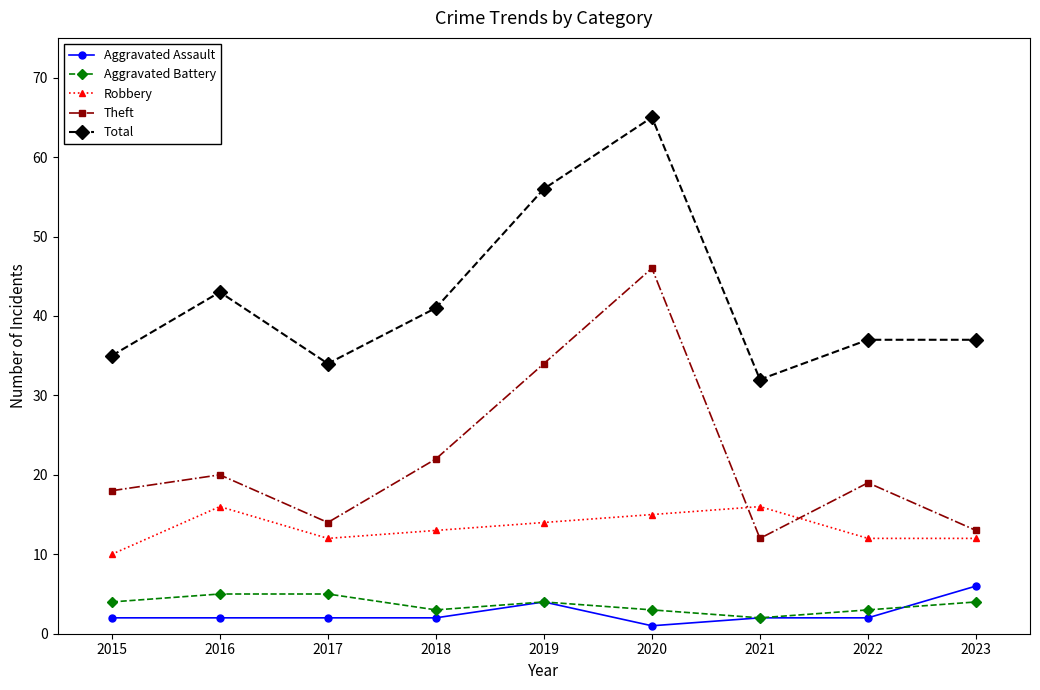

What is the difference between the second highest and minimum values in the Theft series?

22